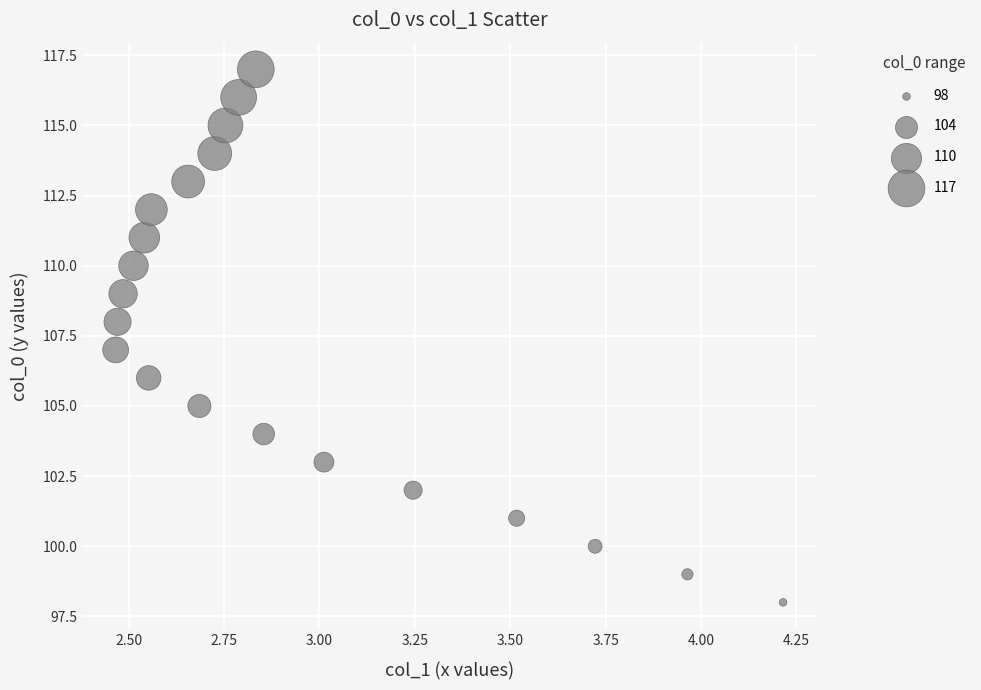

What is the range of Y values (max minus min)?

19